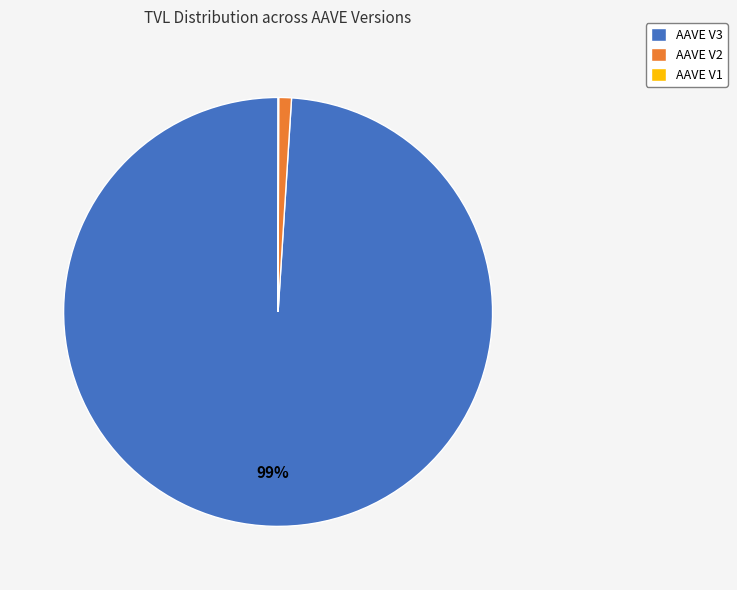

To the nearest percent, what is the average slice percentage?

33%